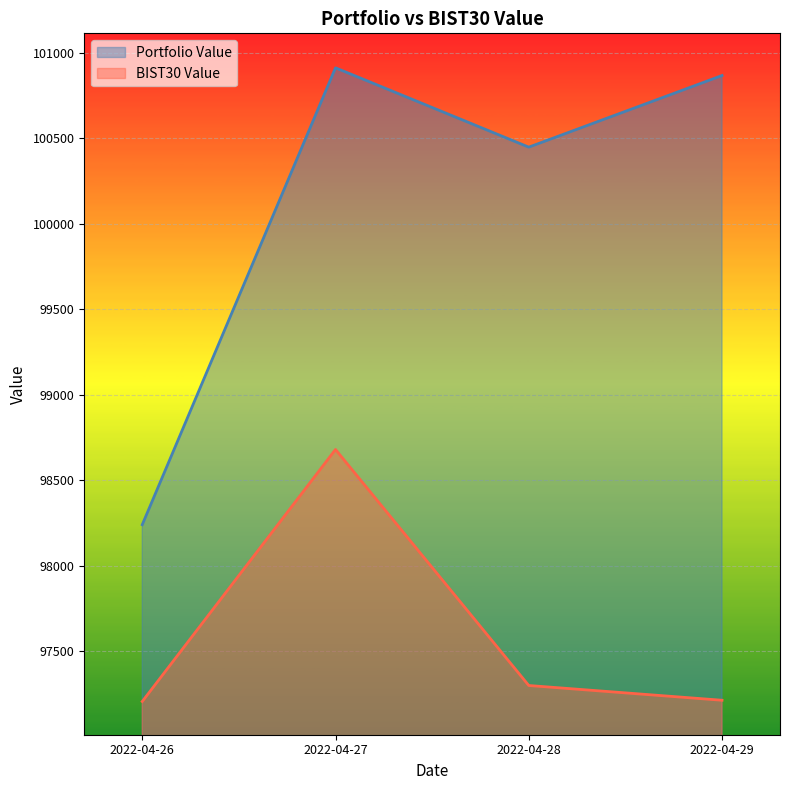

What is the sum of all Portfolio Value values?

400470.9